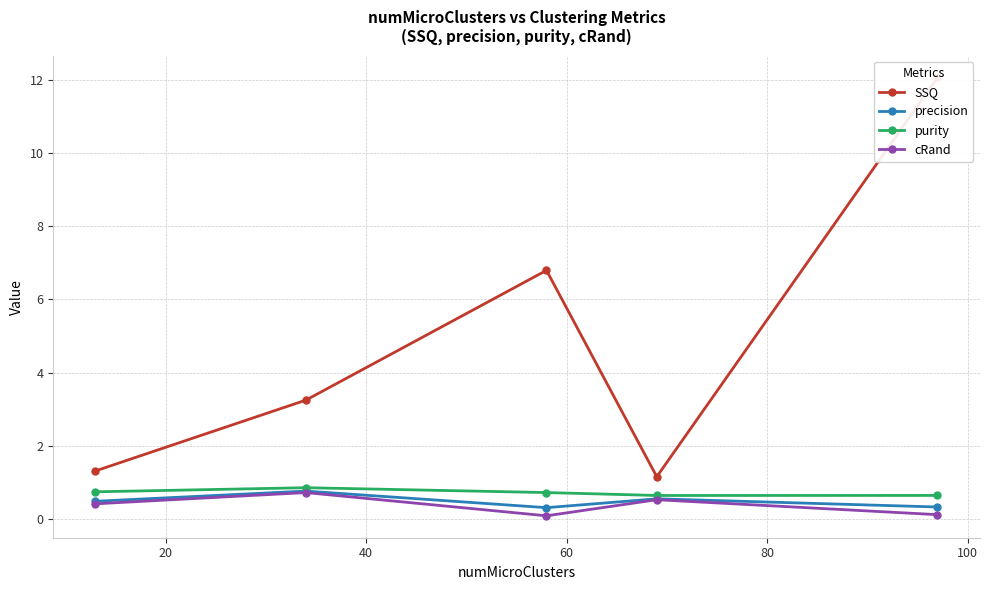

In precision, how many points are lower than both neighbors (excluding endpoints)?

1